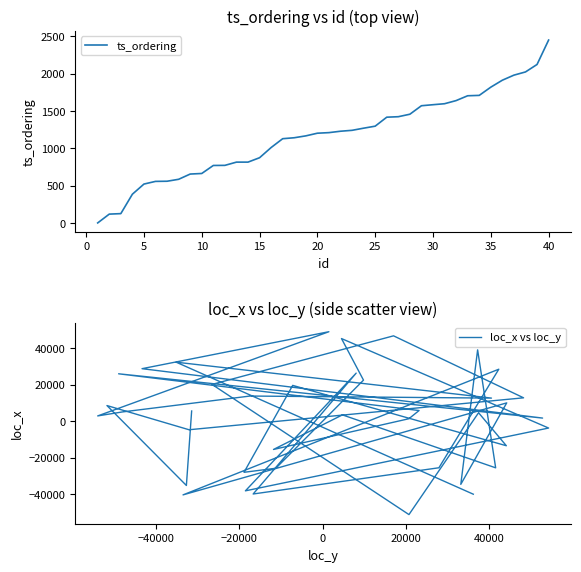

True or false: ts_ordering has a value of 721.2 at 35.

False